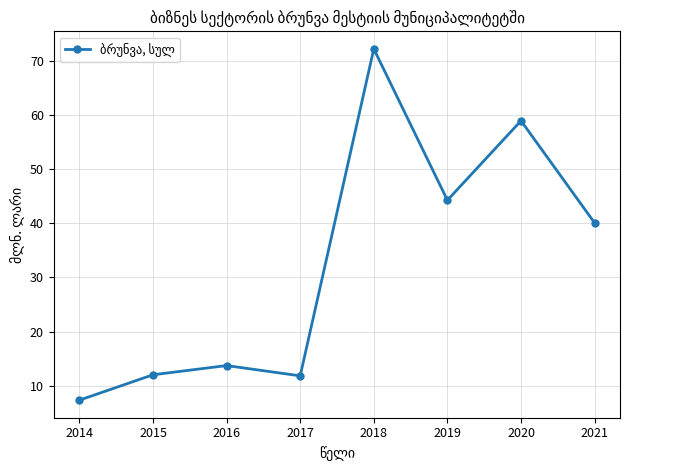

What is the difference between the maximum and minimum values?

65.0